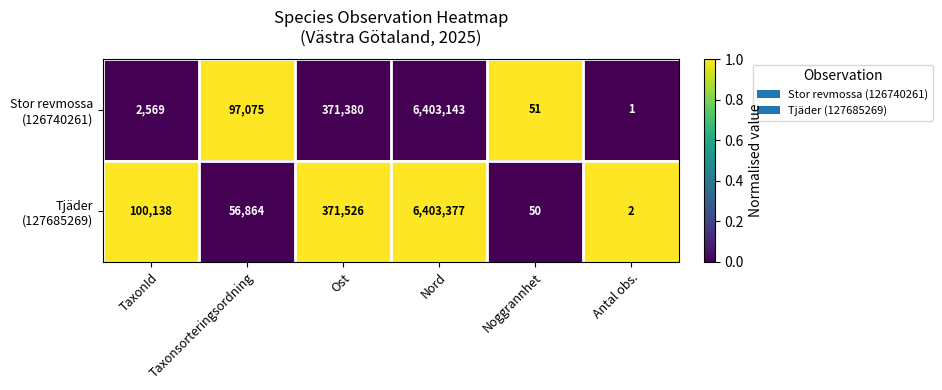

What is the total value across all series at TaxonId?

102707